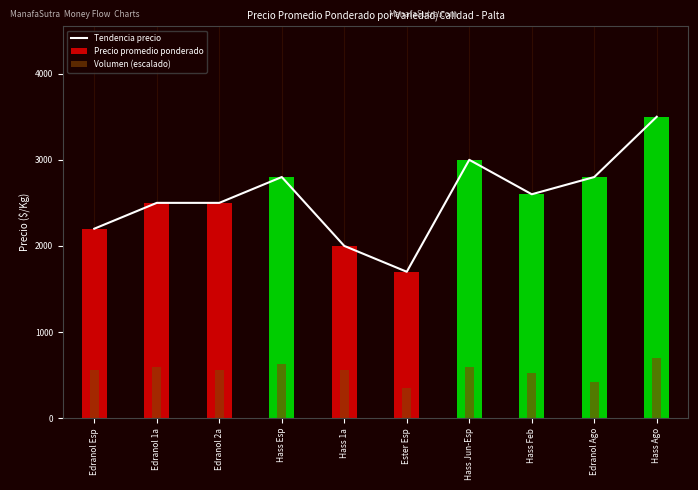

Which category has the lowest value across all series?

Ester Esp